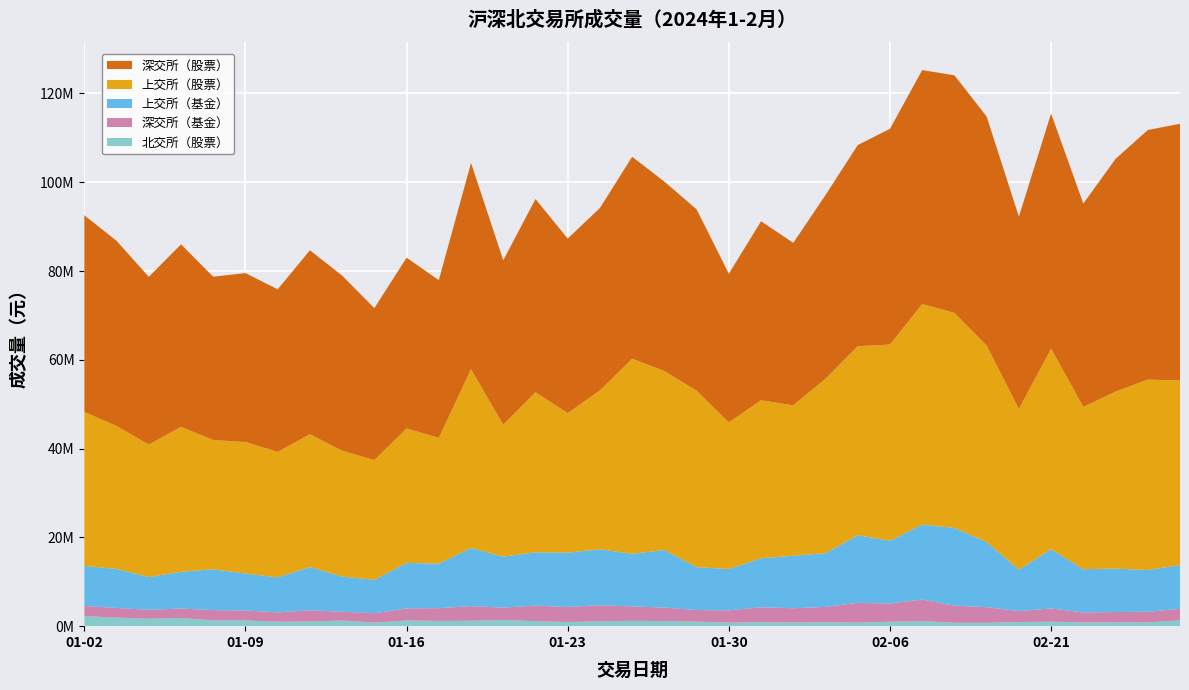

Reading left to right, list all the values displayed in this chart.

北交所（股票）: 2252478.1	1924313.6	1683167.6	1852852.1	1288235.5	1300988.9	1011464.1	1028311.2	1264138.8	813540.1	1273853.0	1202230.3	1219548.1	1393879.0	1141326.8	927448.9	1087784.6	1222434.9	1133951.0	1029607.3	798482.4	907236.0	818257.8	882167.7	804836.2	994317.3	1134795.8	776181.9	768857.8	931895.2	1004941.7	854196.9	857123.1	852515.4	1299942.3
深交所（基金）: 2310200.0	2170600.0	1998800.0	2127300.0	2316900.0	2242600.0	2088400.0	2556000.0	1992600.0	2092100.0	2720200.0	2858700.0	3291300.0	2787600.0	3479200.0	3398100.0	3637700.0	3223600.0	3049500.0	2597200.0	2767500.0	3342500.0	3216300.0	3450300.0	4447400.0	4110600.0	4851300.0	3842100.0	3511700.0	2452200.0	2982900.0	2225300.0	2333900.0	2386600.0	2600400.0
上交所（基金）: 9009600.0	8801100.0	7383100.0	8268600.0	9208600.0	8311400.0	7886200.0	9720500.0	7917500.0	7529700.0	10269100.0	10009400.0	13109200.0	11489600.0	12011800.0	12235100.0	12602300.0	11853800.0	12972600.0	9658900.0	9310100.0	11040000.0	11832400.0	12090800.0	15241700.0	14130500.0	16897000.0	17509200.0	14669400.0	9351000.0	13356900.0	9738200.0	9785900.0	9403600.0	9862700.0
上交所（股票）: 34683300.0	32198600.0	29852600.0	32646900.0	29120300.0	29626300.0	28259300.0	29928100.0	28353100.0	26978800.0	30256200.0	28352100.0	40272800.0	29704900.0	36069400.0	31425200.0	35775100.0	43933100.0	40320200.0	39732500.0	33029800.0	35598900.0	33878100.0	39332500.0	42563600.0	44193400.0	49685900.0	48447000.0	44248800.0	36190300.0	45141600.0	36583800.0	39856600.0	42912400.0	41575800.0
深交所（股票）: 44299500.0	41705400.0	37771200.0	41105600.0	36783000.0	38041300.0	36638700.0	41432700.0	39442300.0	34223400.0	38478800.0	35520400.0	46455400.0	37045900.0	43509500.0	39317100.0	41094100.0	45501100.0	42659200.0	40868000.0	33481800.0	40322400.0	36599000.0	41353900.0	45310400.0	48596000.0	52688700.0	53509200.0	51597000.0	43316900.0	52984900.0	45783800.0	52423300.0	56199500.0	57822600.0